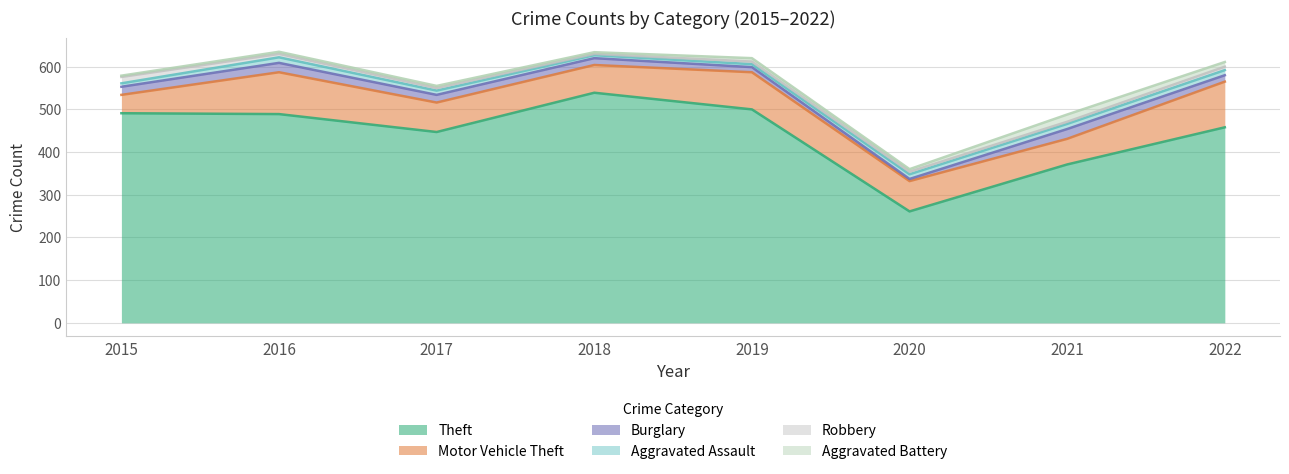

Reading right to left, what are all the values shown in this chart?

Theft: 458	371	261	500	539	447	489	491
Motor Vehicle Theft: 107	60	71	87	65	69	98	43
Burglary: 15	23	5	12	16	18	22	19
Aggravated Assault: 12	12	11	7	7	10	13	8
Robbery: 8	5	6	6	3	6	8	15
Aggravated Battery: 11	17	6	8	4	5	5	3